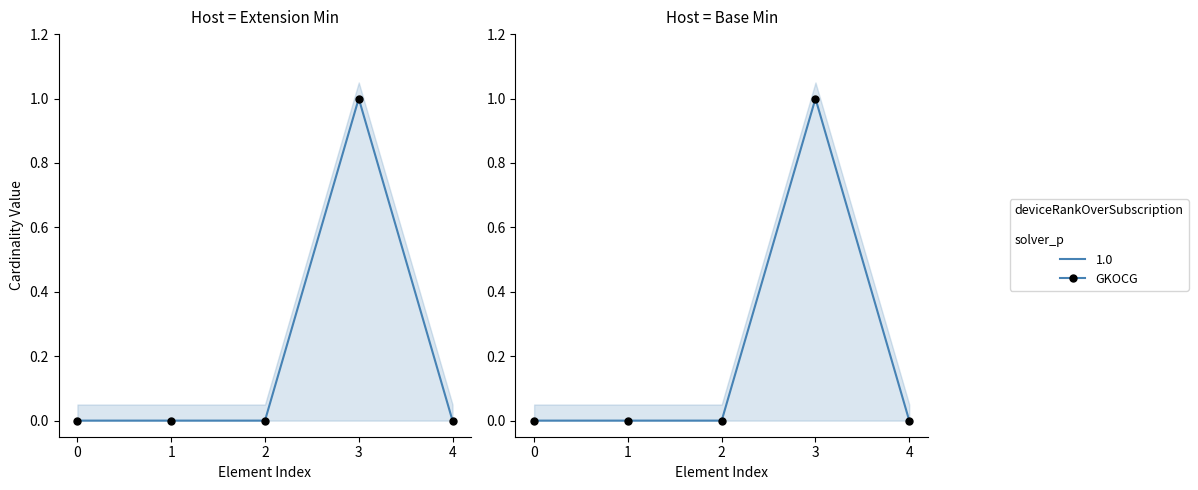

Is it true that Base Min equals 0 at 2?

True